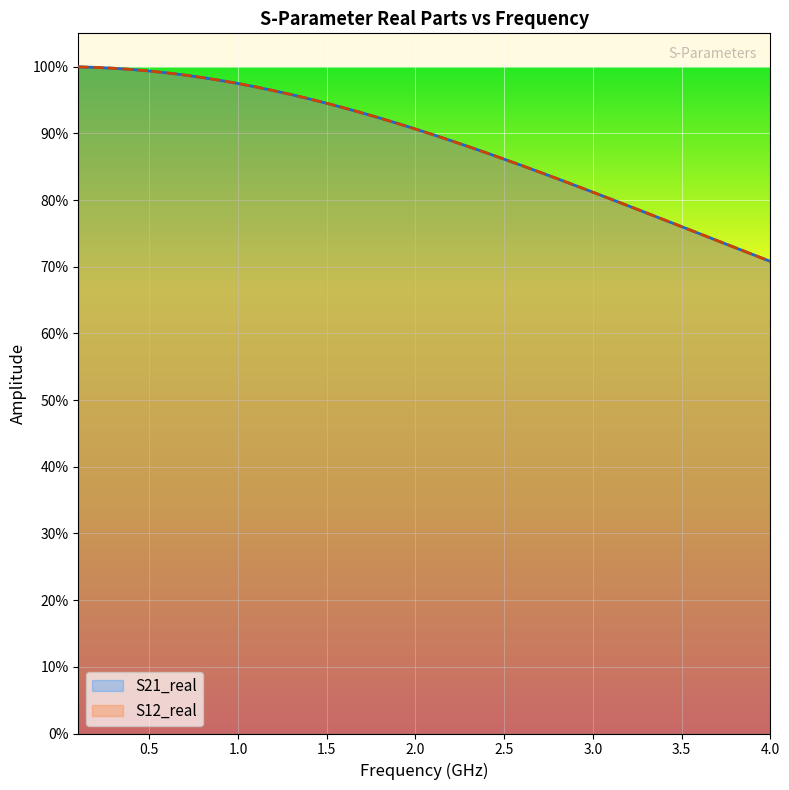

Reading left to right, what are all the values shown in this chart?

S21_real: 1.0	1.0	1.0	1.0	1.0	1.0	1.0	1.0	1.0	1.0	1.0	1.0	1.0	1.0	0.9	0.9	0.9	0.9	0.9	0.9	0.9	0.9	0.9	0.9	0.9	0.9	0.8	0.8	0.8	0.8	0.8	0.8	0.8	0.8	0.8	0.7	0.7	0.7	0.7	0.7
S12_real: 1.0	1.0	1.0	1.0	1.0	1.0	1.0	1.0	1.0	1.0	1.0	1.0	1.0	1.0	0.9	0.9	0.9	0.9	0.9	0.9	0.9	0.9	0.9	0.9	0.9	0.9	0.8	0.8	0.8	0.8	0.8	0.8	0.8	0.8	0.8	0.7	0.7	0.7	0.7	0.7